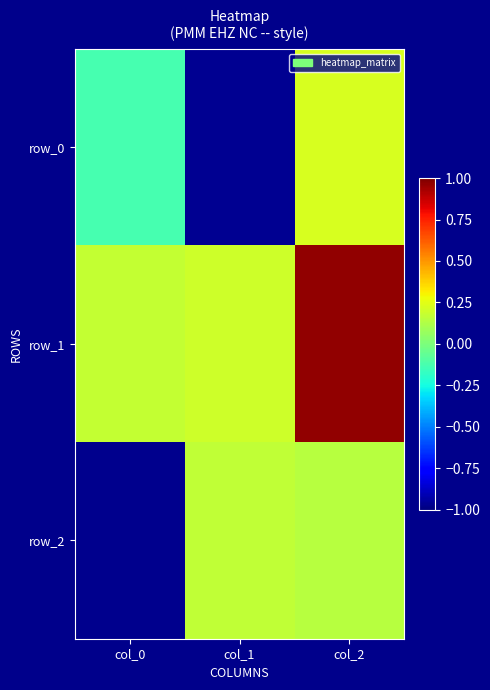

Rank the series at col_1 from lowest to highest value.

row_0, row_2, row_1